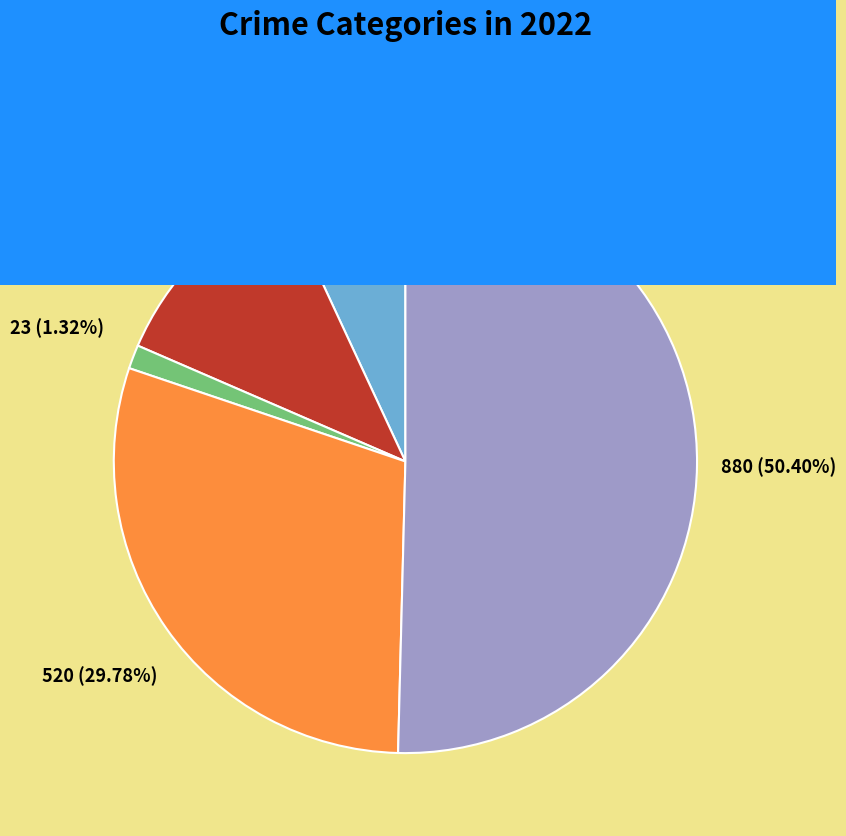

Between Theft and Robbery, which is larger?

Theft